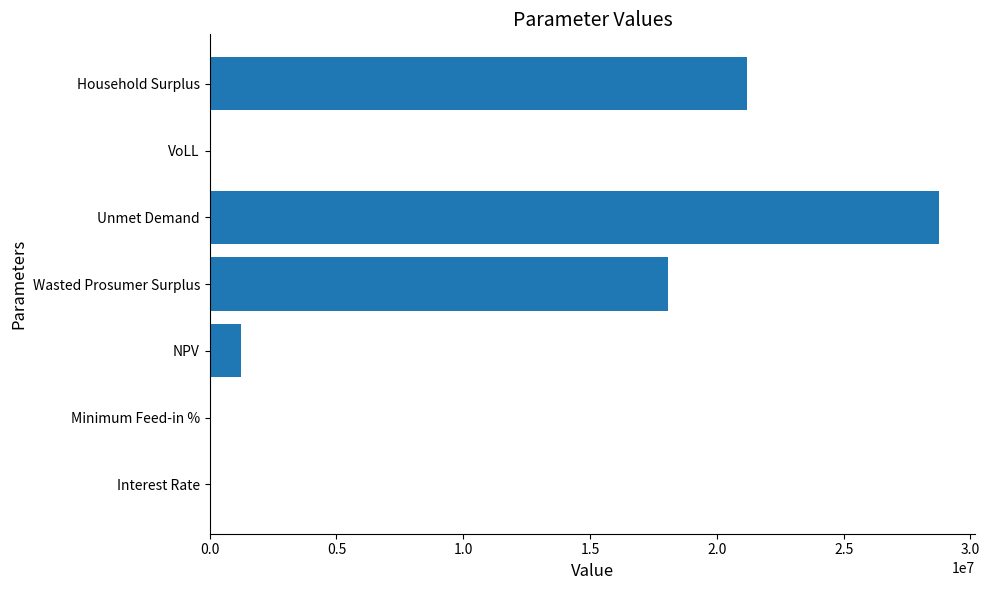

The chart shows a value of 18093321.8 at Wasted Prosumer Surplus. True or false?

True